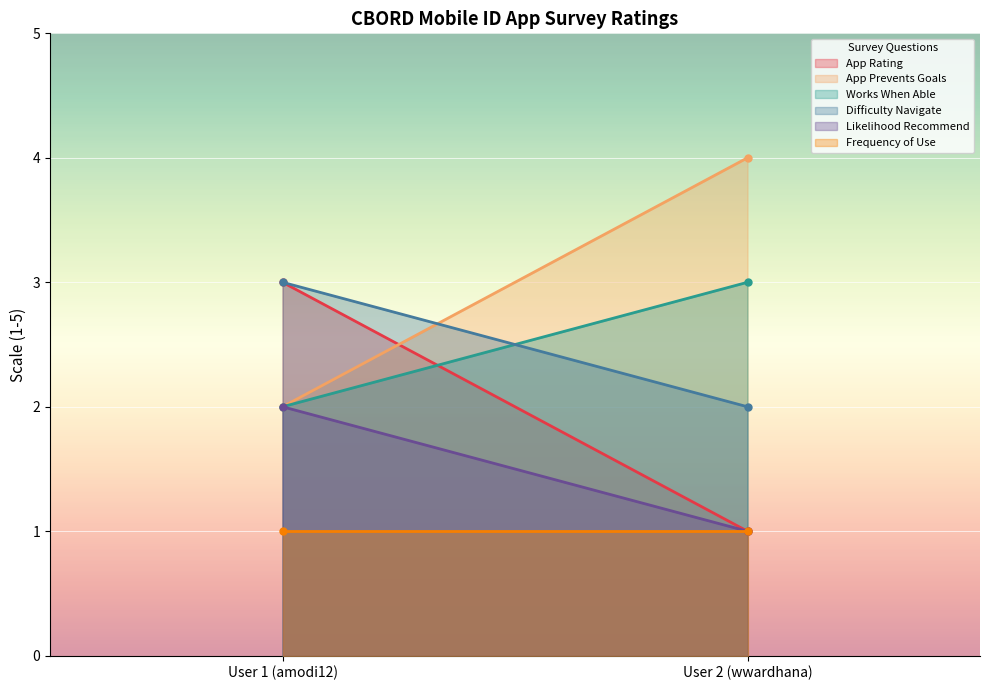

Which series has the largest total across all categories?

App Prevents Goals